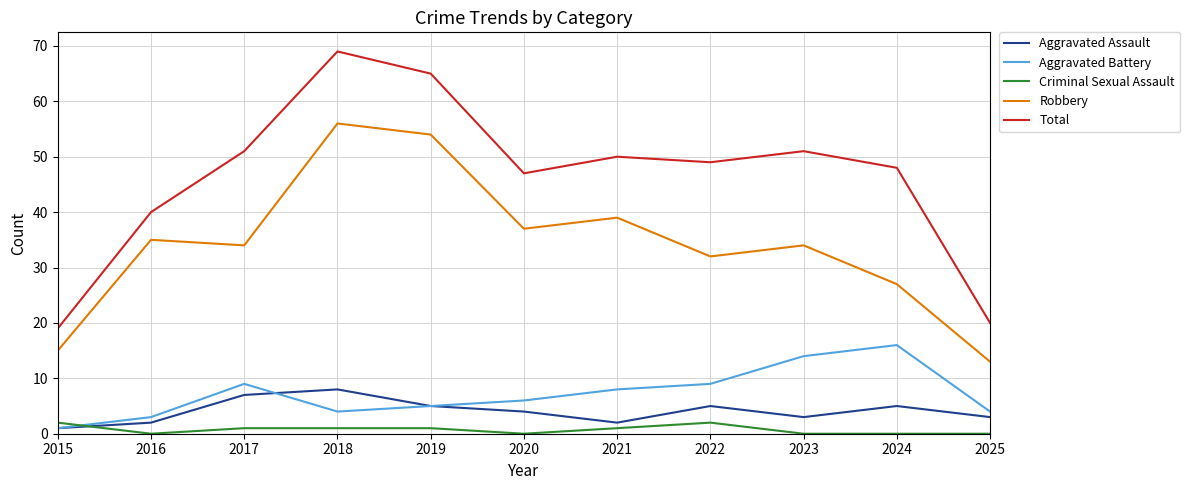

Which series has the widest spread of values?

Total